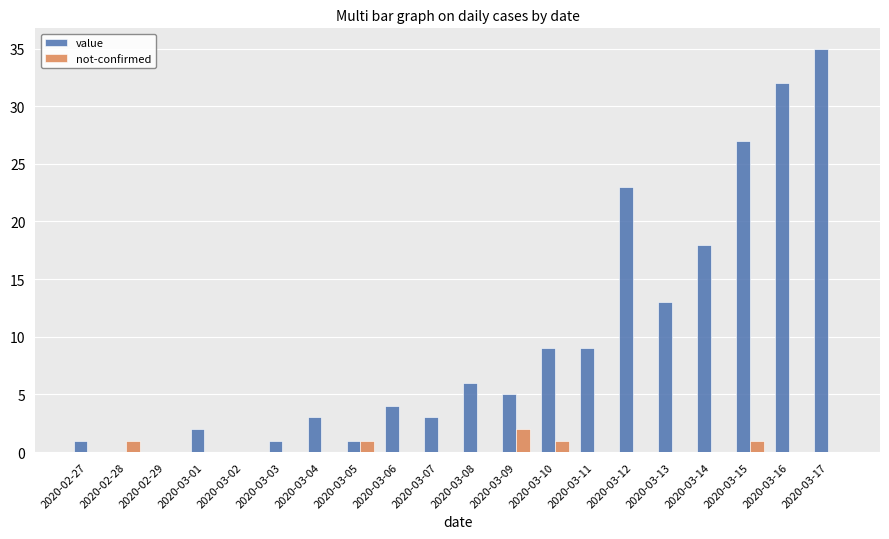

The value of value at 2020-03-13 is 9. True or false?

False